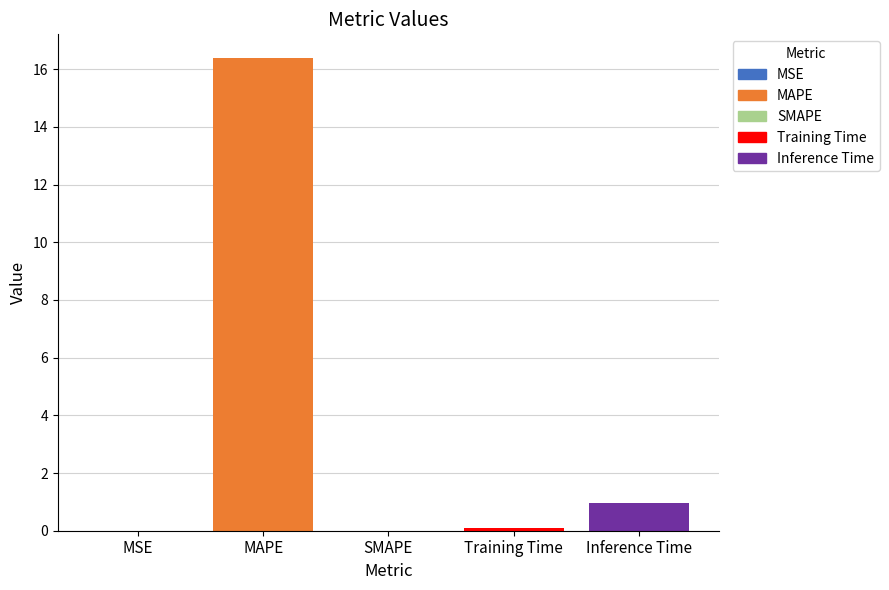

What is the sum of all values?

17.5